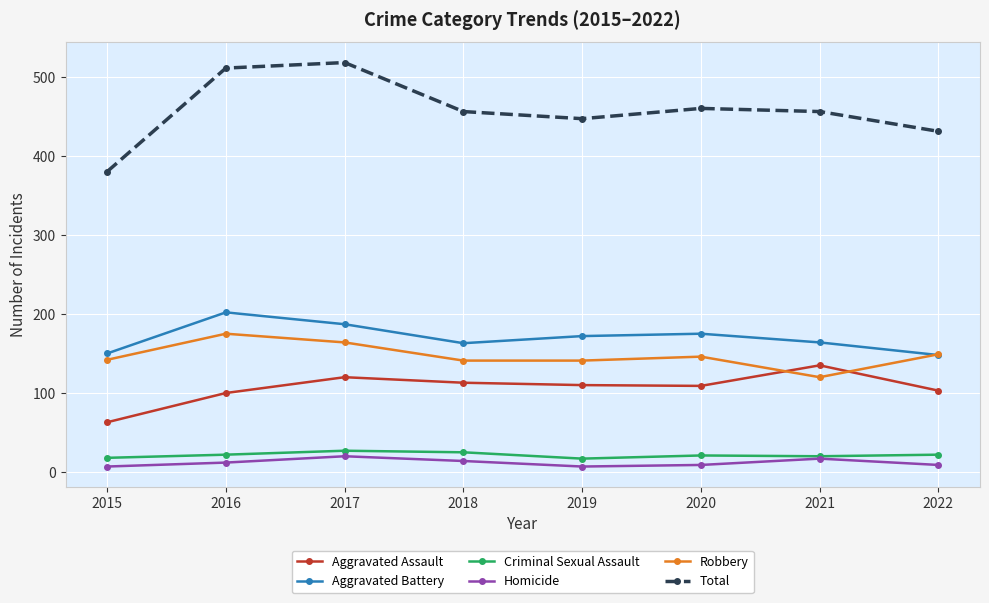

How many lines are shown in the chart?

6